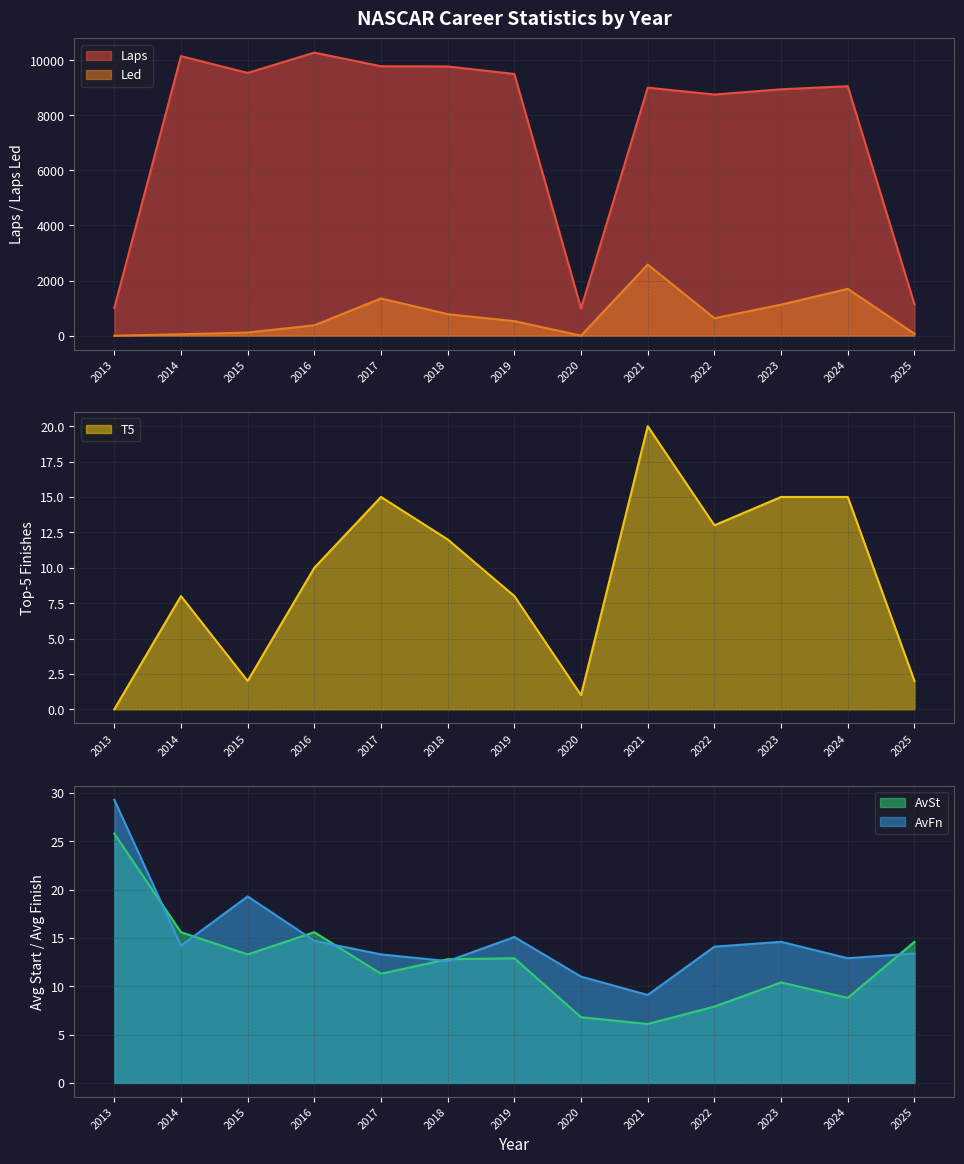

What are all the series names shown in the legend?

Laps, Led, T5, AvSt, AvFn